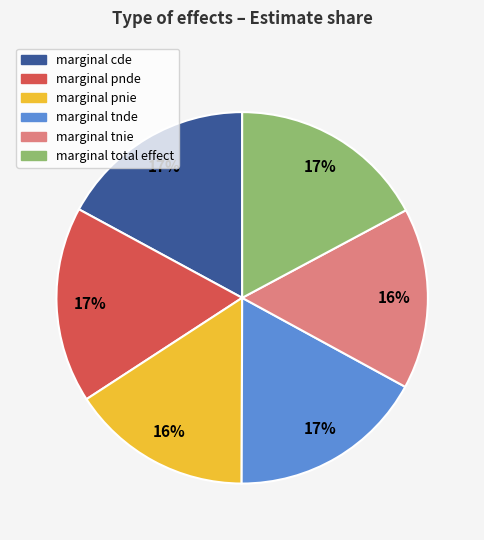

To the nearest percent, what portion does marginal tnie represent?

16%